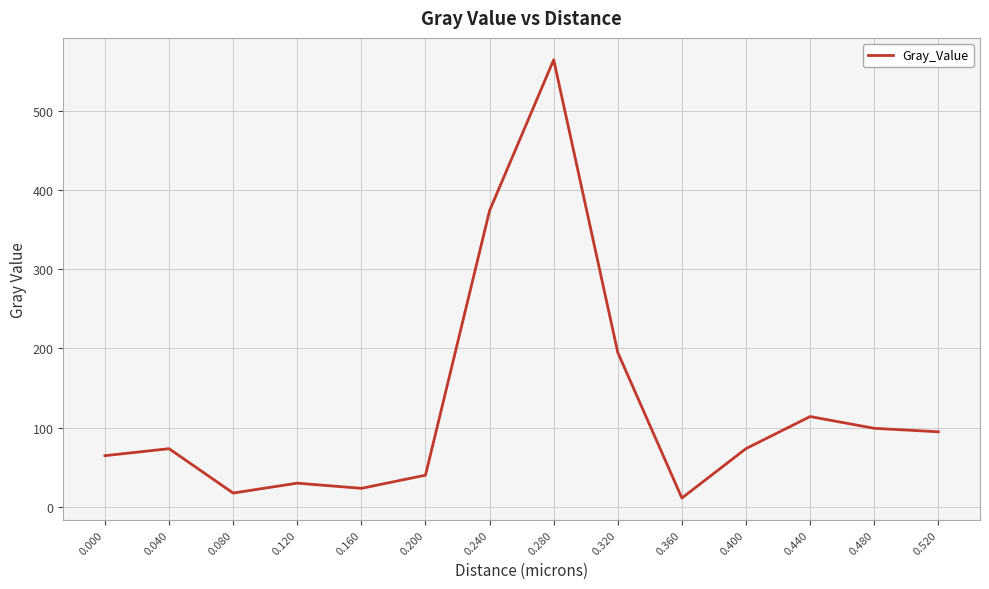

Which label corresponds to the smallest value in the chart?

0.360